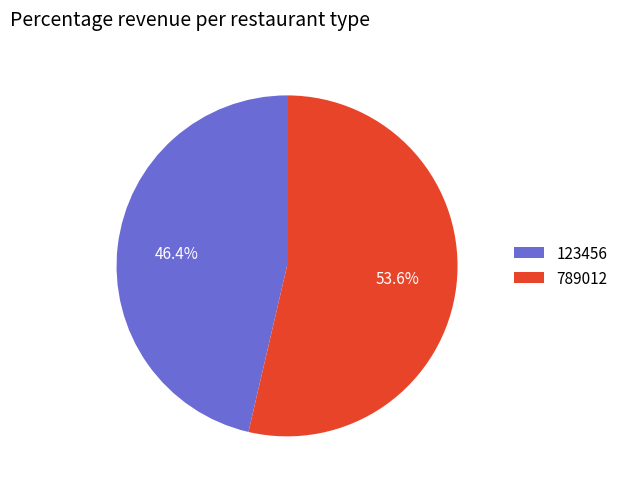

To the nearest percent, what percentage of the pie is 789012?

54%